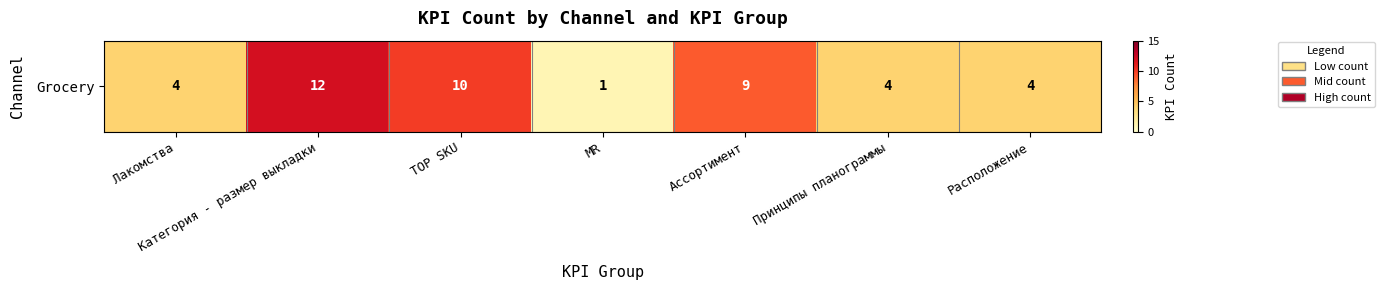

The chart shows a value of 4 at Принципы планограммы. True or false?

True